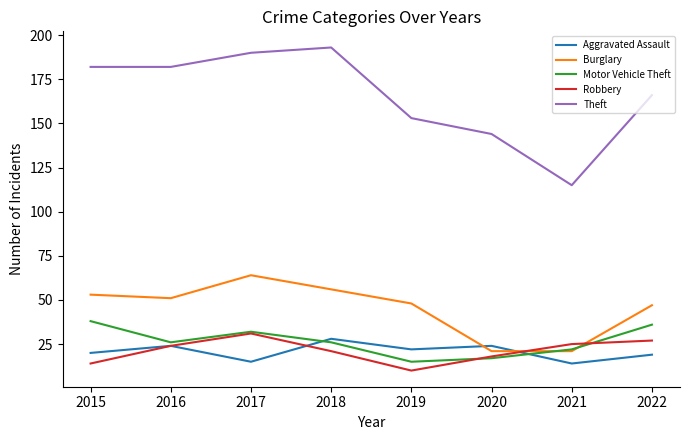

List the series in order of their peak value, highest first.

Theft, Burglary, Motor Vehicle Theft, Robbery, Aggravated Assault